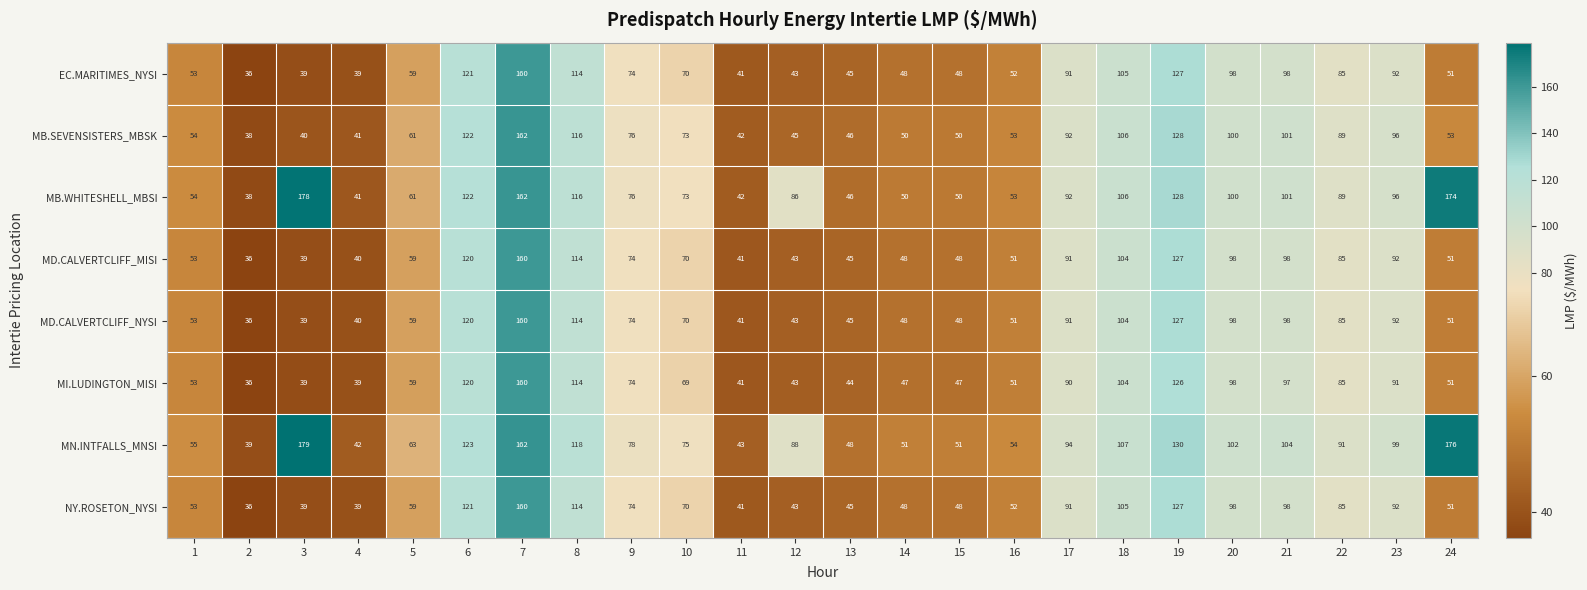

At which category does the chart reach its minimum across all series?

2